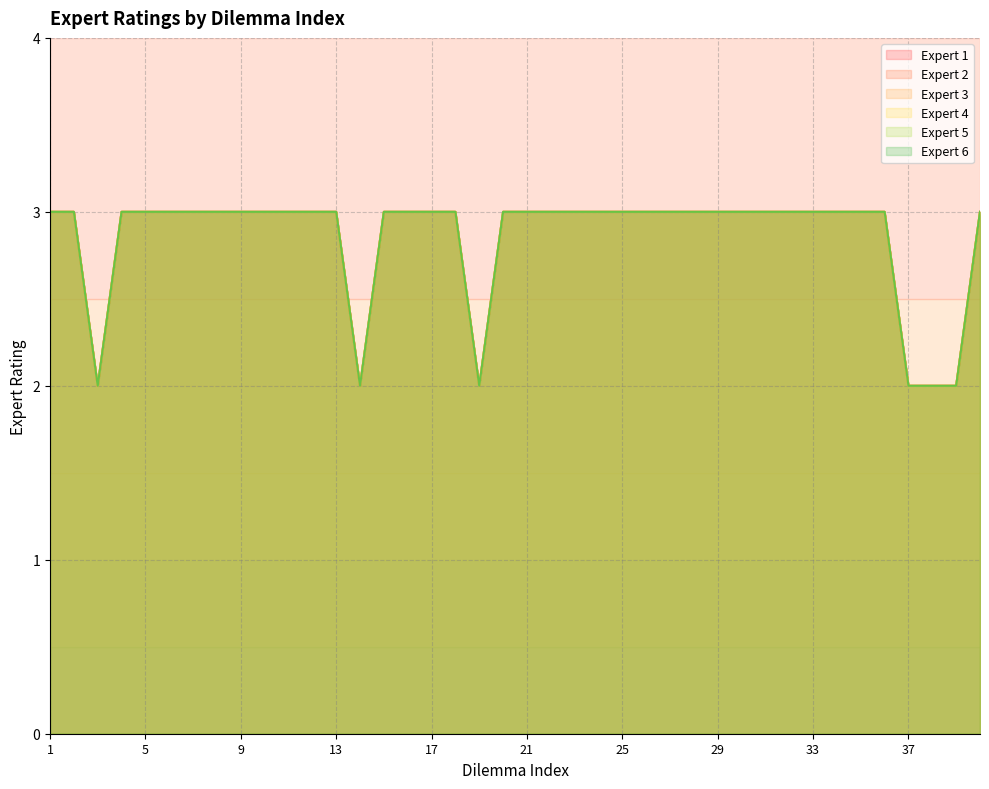

What are all the series names shown in the legend?

Expert 1, Expert 2, Expert 3, Expert 4, Expert 5, Expert 6